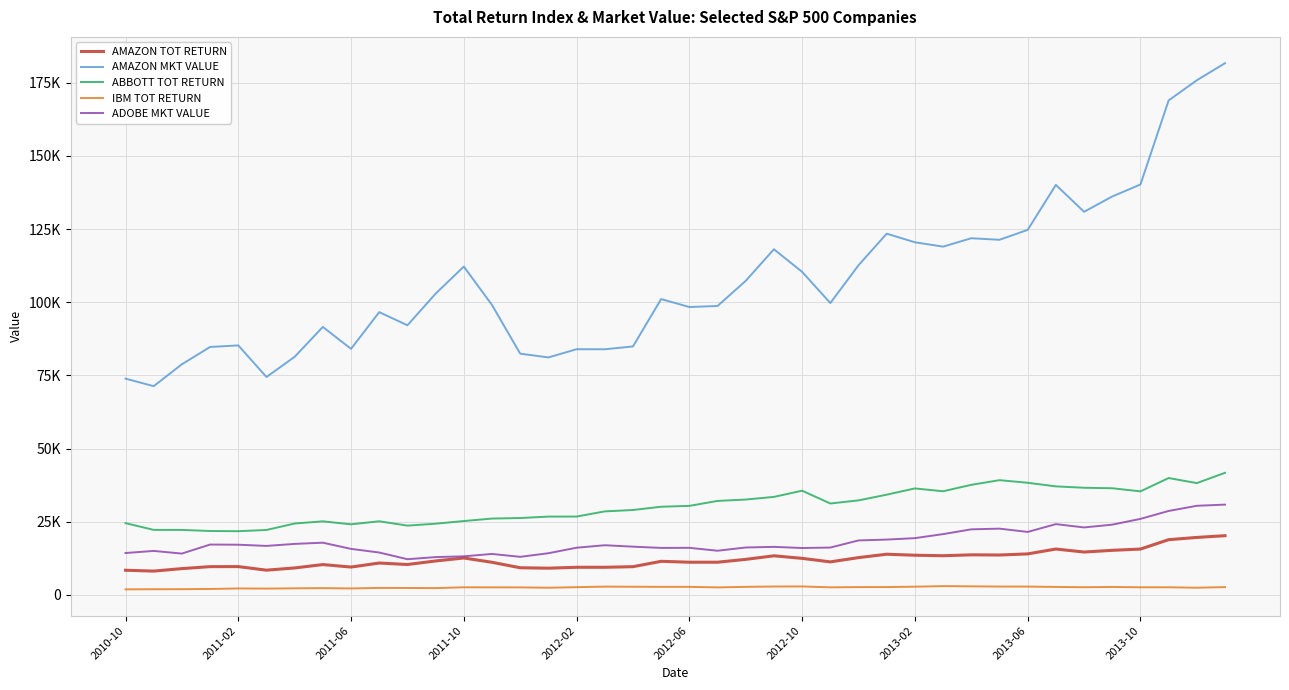

At which label is AMAZON MKT VALUE closest to 126512?

2013-06